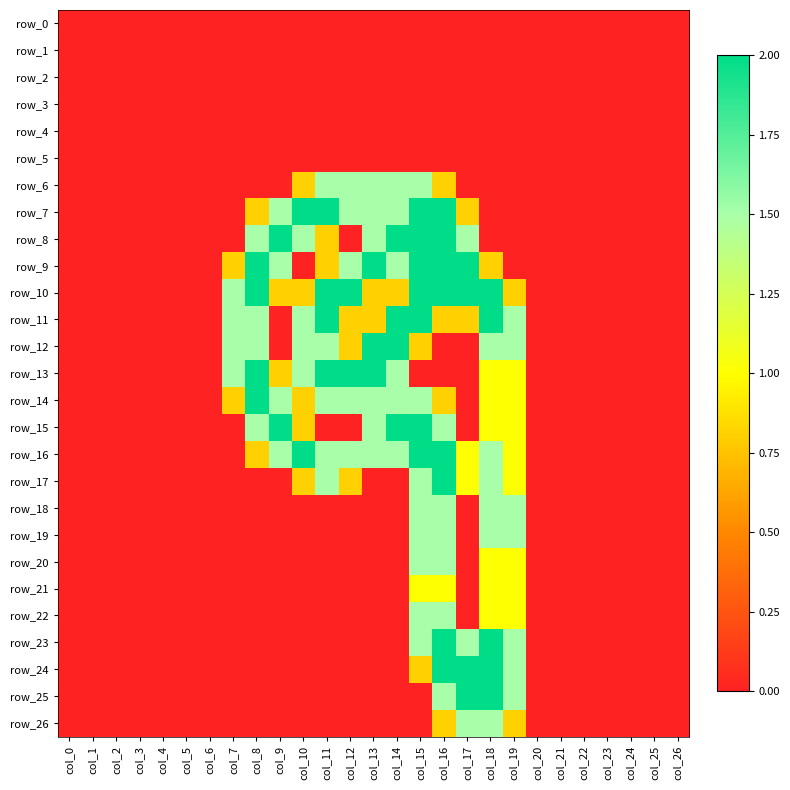

What is the difference between the maximum and minimum values in the row_8 series?

2.0